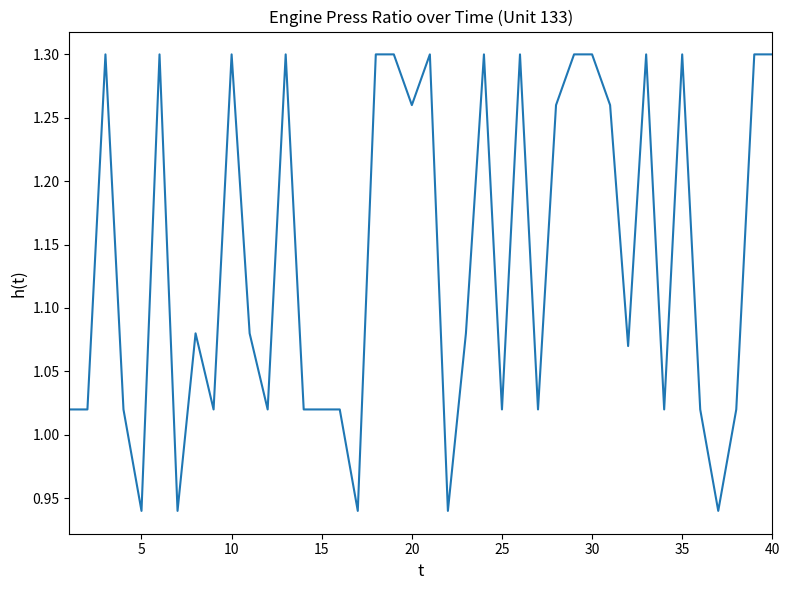

The chart shows a value of 2.3 at 35. True or false?

False